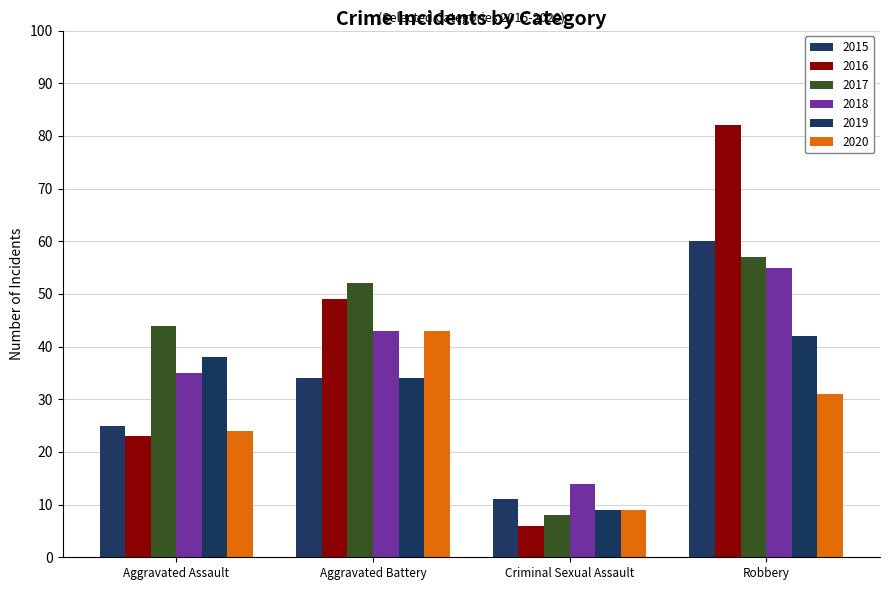

Is the value of 2016 at Aggravated Battery greater than the value of 2018 at Robbery?

No